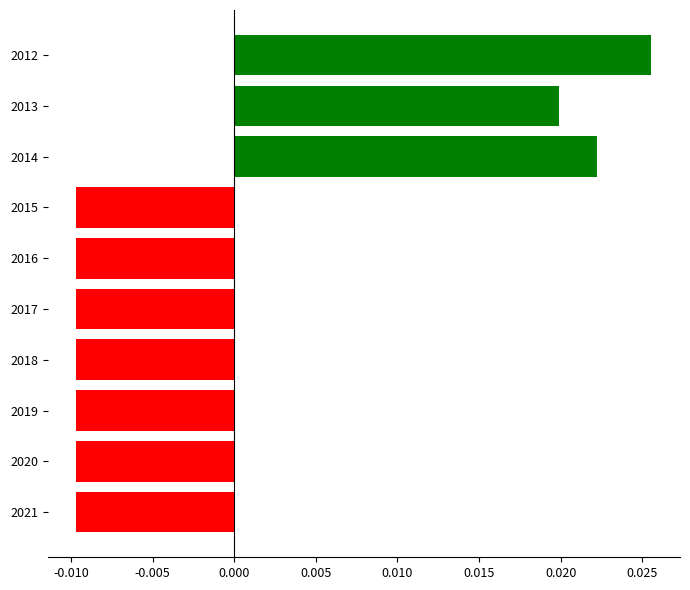

Which category has the highest value across all series?

2012